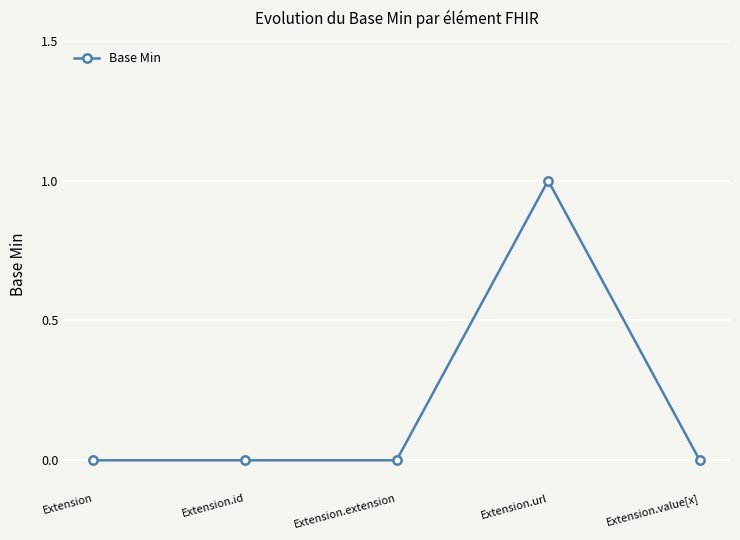

True or false: there are more than 0 points higher than both neighbors.

True